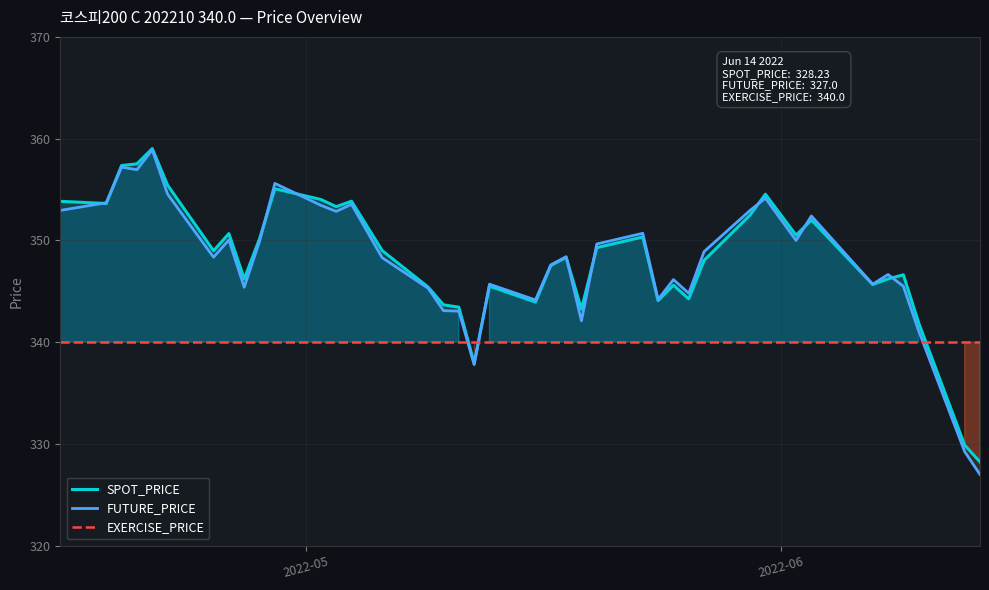

What is the sum of all FUTURE_PRICE values?

13918.0